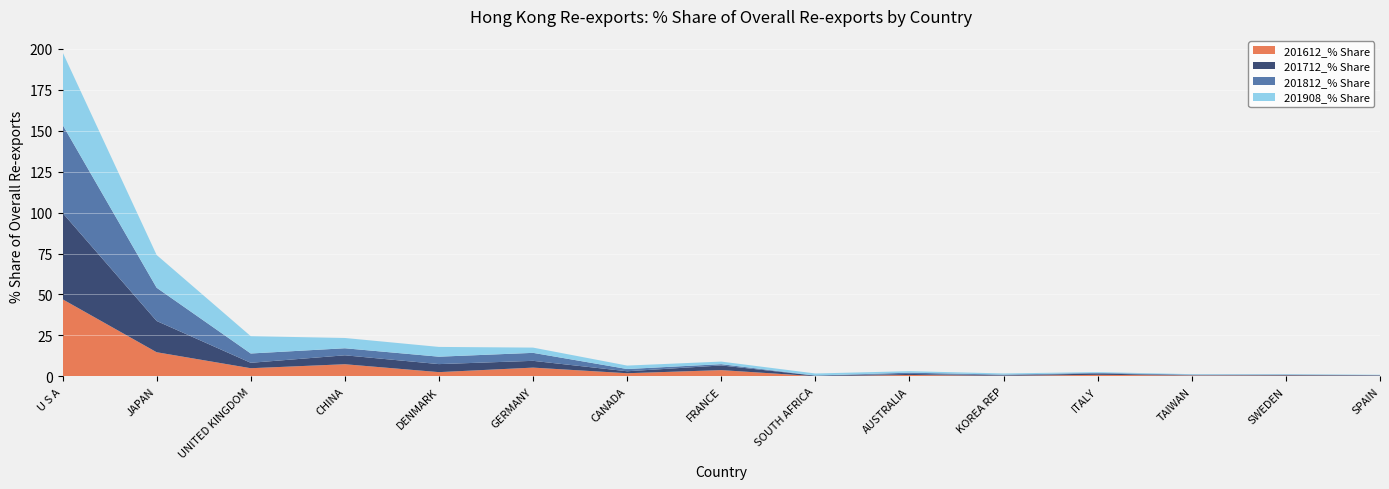

Reading left to right, extract all data points from this chart.

201612_% Share: U S A=47.1	JAPAN=14.8	UNITED KINGDOM=5.0	CHINA=7.5	DENMARK=2.6	GERMANY=5.4	CANADA=2.0	FRANCE=3.9	SOUTH AFRICA=0.2	AUSTRALIA=0.9	KOREA REP=0.4	ITALY=1.0	TAIWAN=0.6	SWEDEN=0.5	SPAIN=0.4
201712_% Share: U S A=52.7	JAPAN=19.1	UNITED KINGDOM=3.3	CHINA=5.5	DENMARK=4.9	GERMANY=4.1	CANADA=1.2	FRANCE=2.8	SOUTH AFRICA=0.3	AUSTRALIA=0.6	KOREA REP=0.3	ITALY=0.8	TAIWAN=0.1	SWEDEN=0.3	SPAIN=0.3
201812_% Share: U S A=53.8	JAPAN=20.3	UNITED KINGDOM=5.7	CHINA=4.3	DENMARK=4.5	GERMANY=4.9	CANADA=1.4	FRANCE=0.8	SOUTH AFRICA=0.1	AUSTRALIA=0.8	KOREA REP=0.4	ITALY=0.4	TAIWAN=0.4	SWEDEN=0.2	SPAIN=0.1
201908_% Share: U S A=44.3	JAPAN=20.0	UNITED KINGDOM=10.6	CHINA=6.3	DENMARK=6.0	GERMANY=3.2	CANADA=2.1	FRANCE=1.6	SOUTH AFRICA=1.3	AUSTRALIA=0.9	KOREA REP=0.7	ITALY=0.5	TAIWAN=0.3	SWEDEN=0.3	SPAIN=0.2